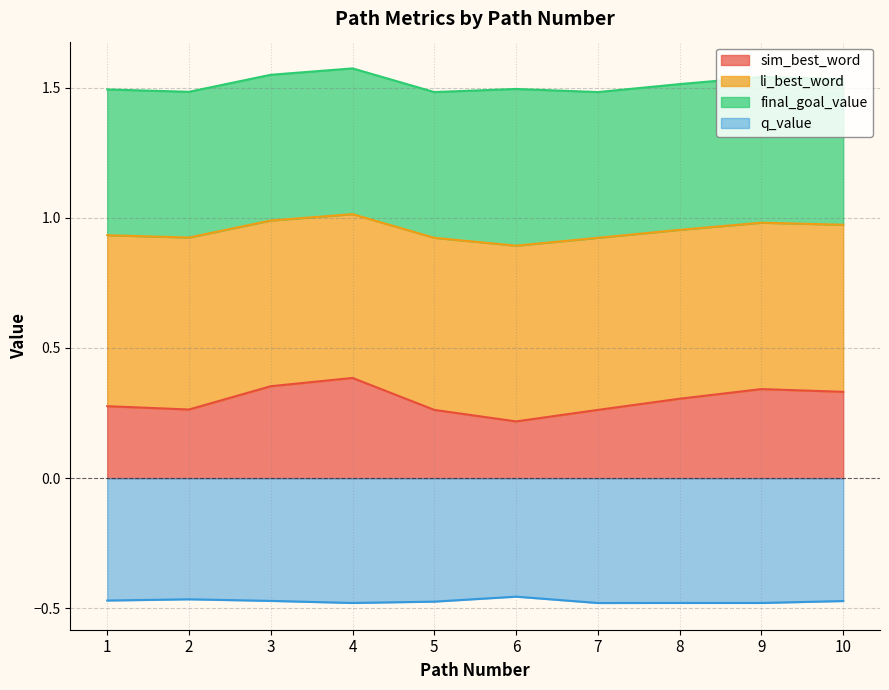

The value of q_value at 4 is -0.5. True or false?

True